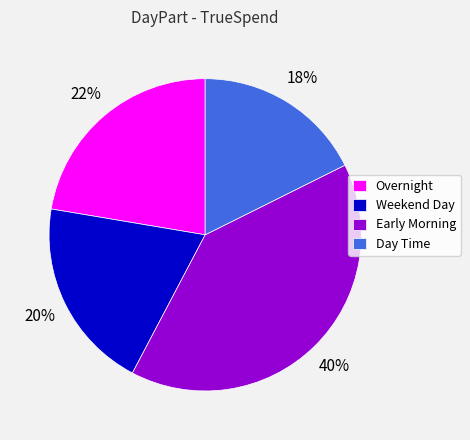

Which category has the biggest portion of the pie?

Early Morning